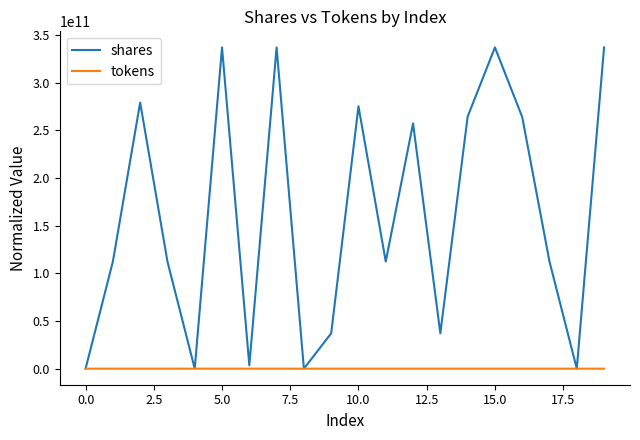

How many values in the tokens series exceed 5217?

10